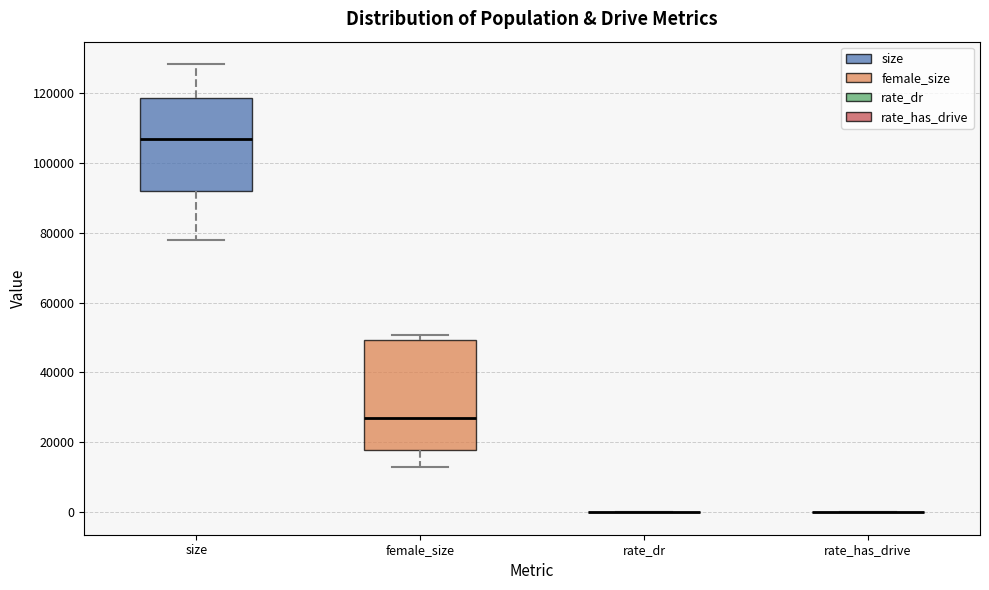

Reading left to right, transcribe this box plot: for each box, give where its median line is, the range the box spans, and where its two whiskers end, as read against the y-axis. The values are not printed on the chart, so give them approximately, as read against the axis.

size: median 106000, box 92000 to 118000, whiskers 78000 to 128000
female_size: median 28000, box 18000 to 50000, whiskers 14000 to 50000 (just above the box's upper edge)
rate_dr: box collapsed to a line at 0, whiskers 0 to 0
rate_has_drive: box collapsed to a line at 0, whiskers 0 to 0